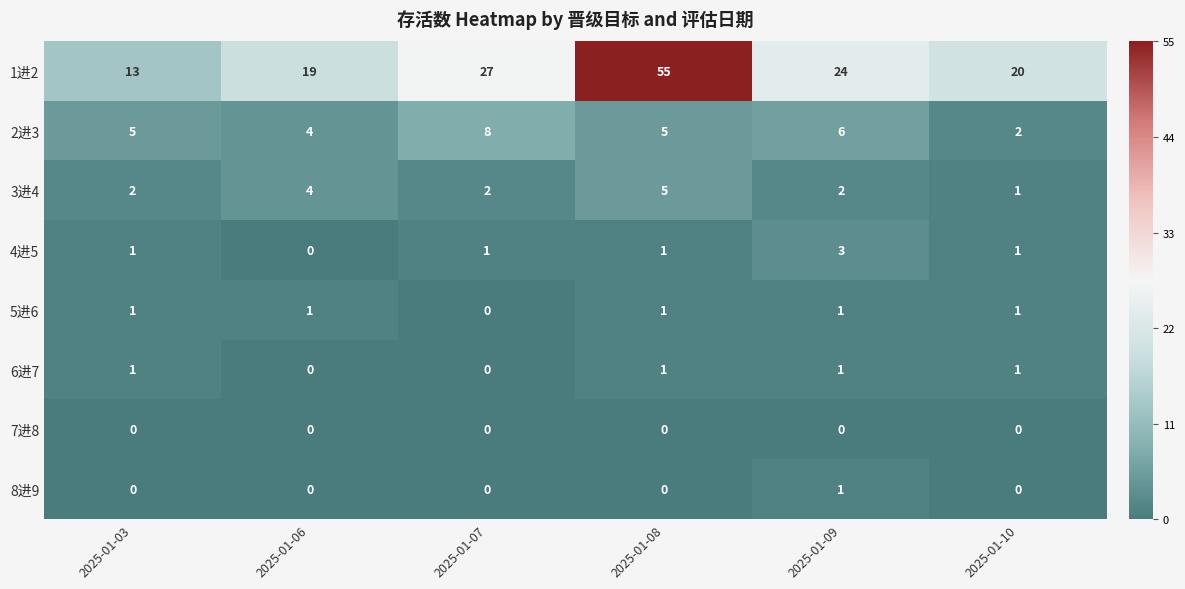

Which series has the widest spread of values?

1进2